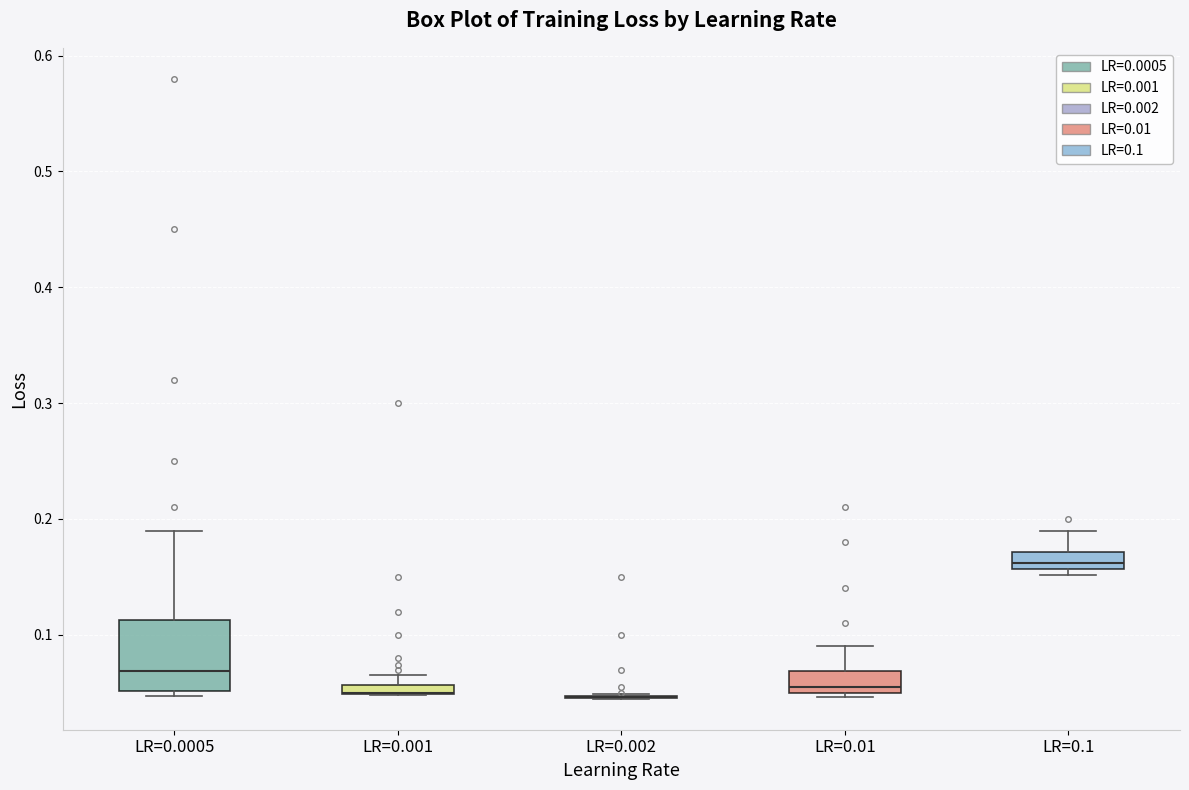

Where is the upper edge of the box for LR=0.1 on the y-axis? The values are not printed on the chart, so give them approximately, as read against the axis.

0.17